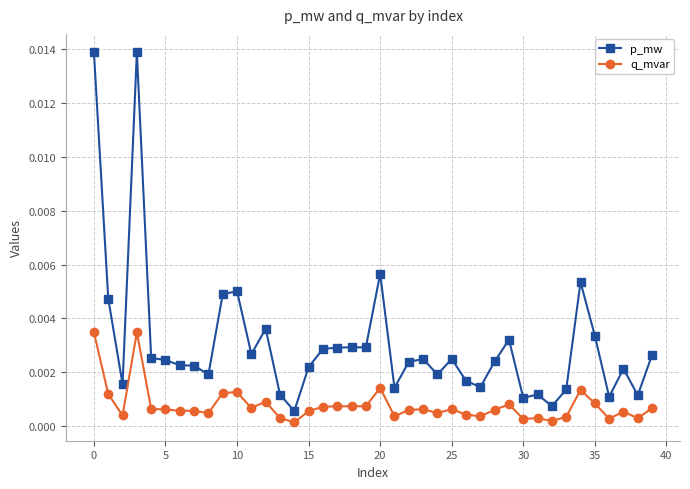

Rank the series by their maximum value, from lowest to highest.

q_mvar, p_mw